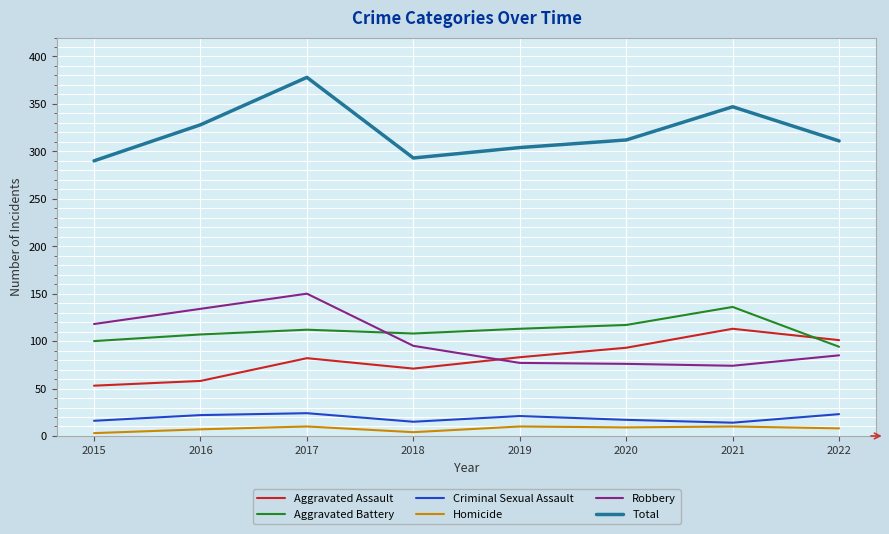

True or false: Homicide and Aggravated Assault intersect in this chart.

False